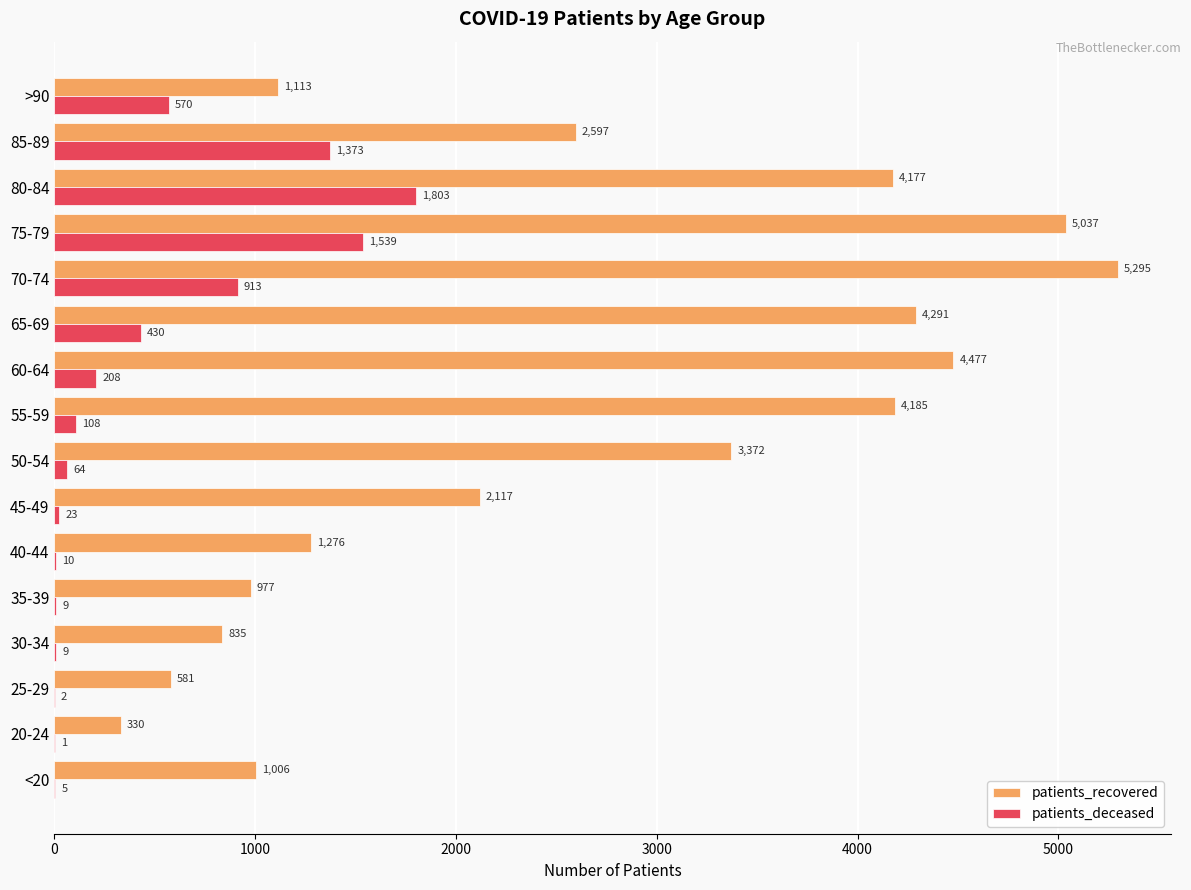

Is it true that patients_recovered equals 977 at 35-39?

True